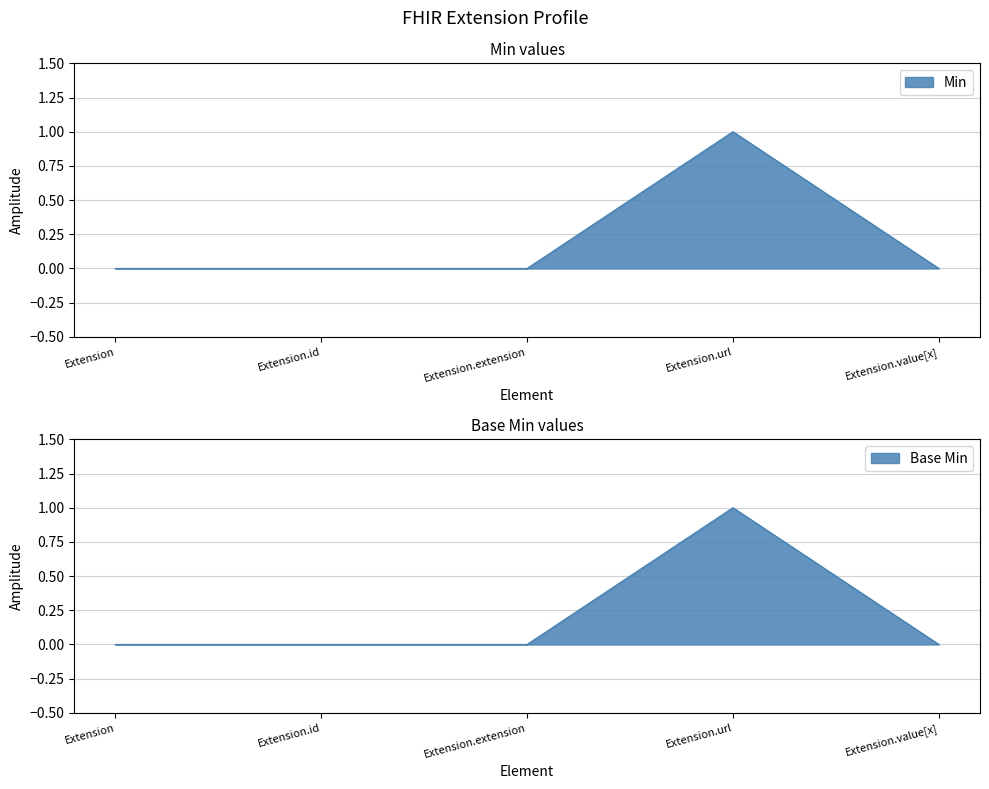

At which label does Base Min reach its peak?

Extension.url